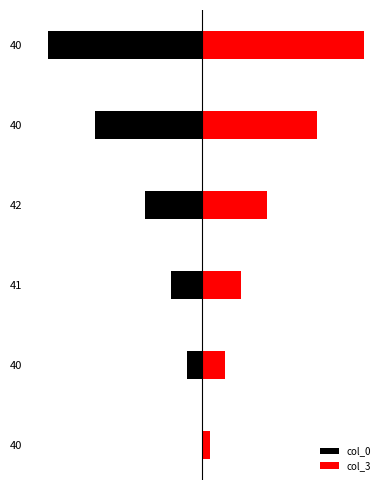

How many bars are there in total?

12